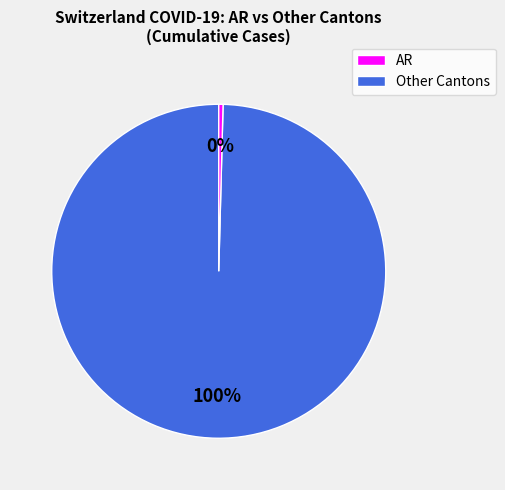

Is there any slice that represents more than half of the pie?

Yes